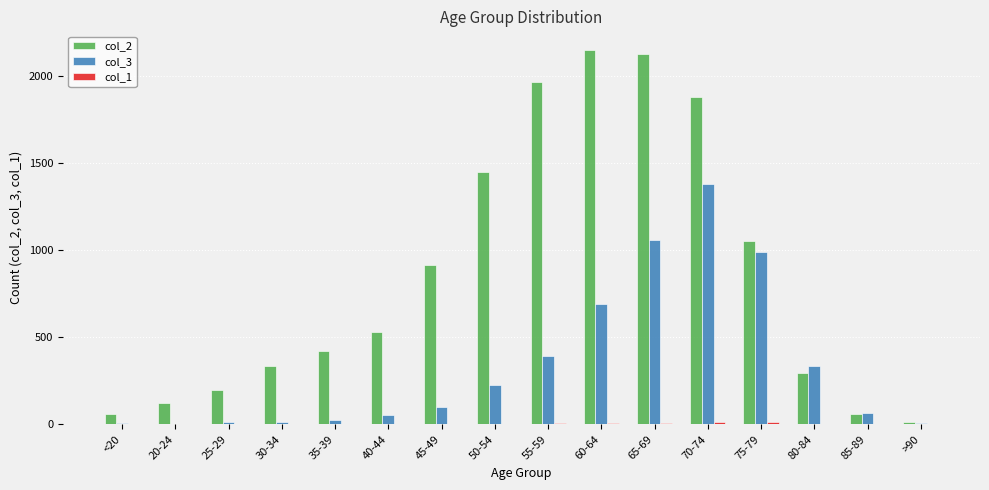

Which series has the largest total across all categories?

col_2